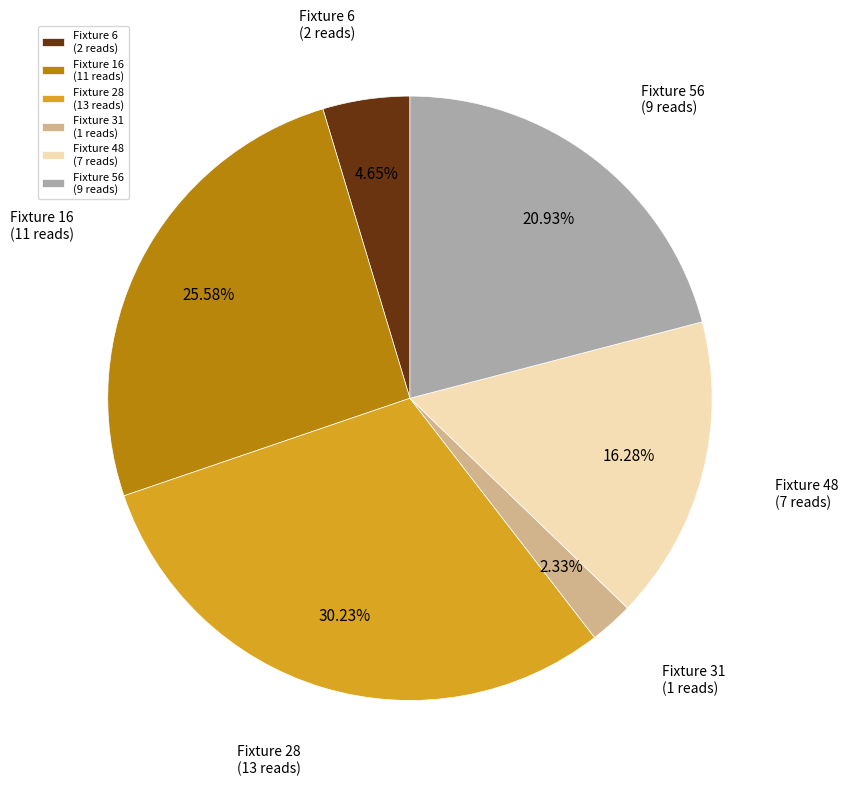

Rank the categories by value from lowest to highest.

Fixture 31 (1 reads), Fixture 6 (2 reads), Fixture 48 (7 reads), Fixture 56 (9 reads), Fixture 16 (11 reads), Fixture 28 (13 reads)